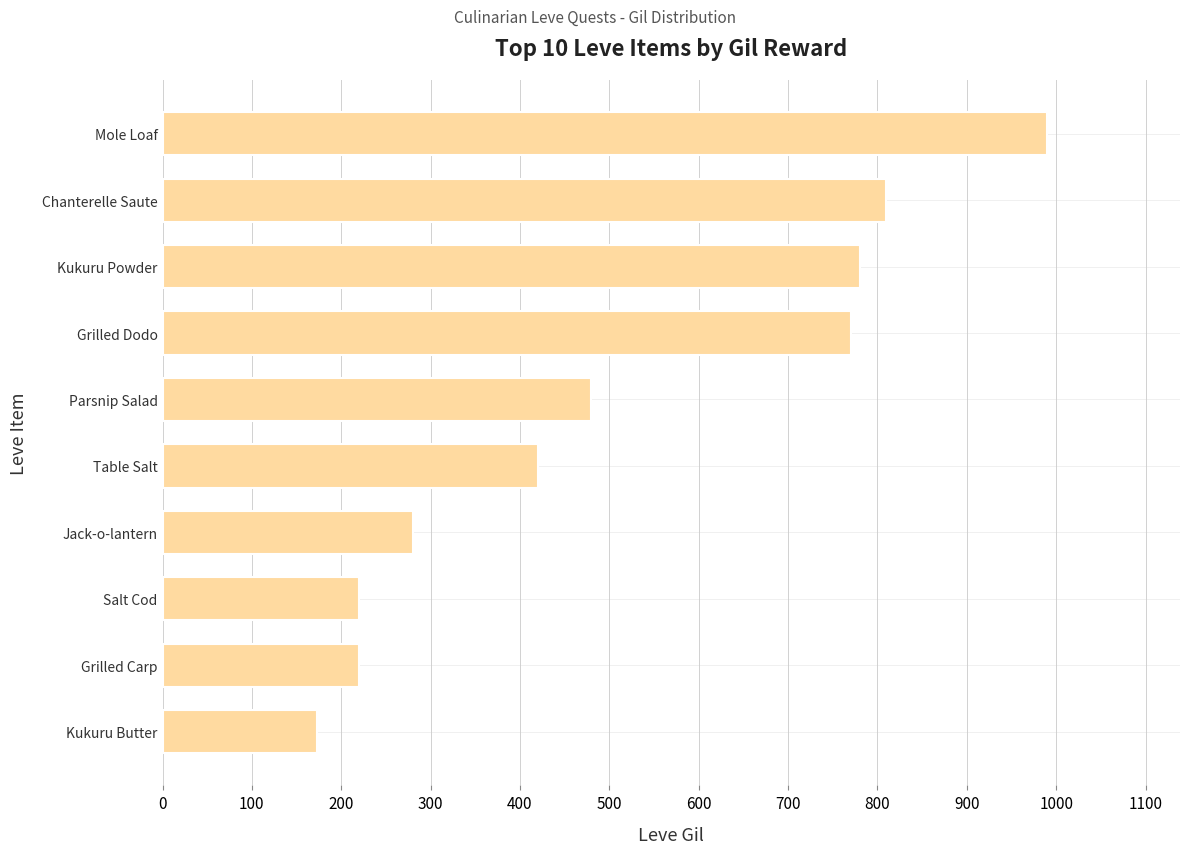

What is the maximum value shown in the chart?

990